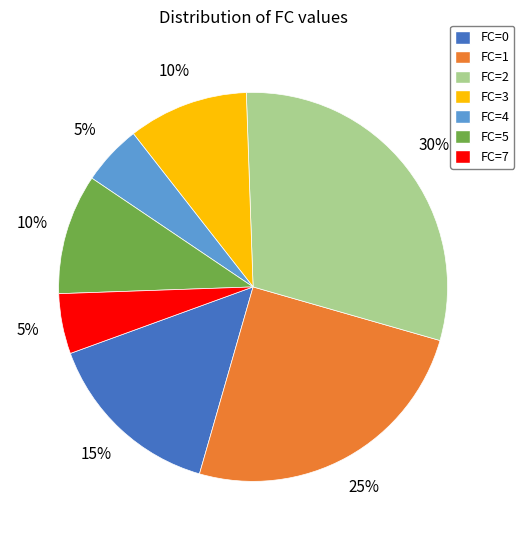

What is the largest slice in the pie chart?

FC=2